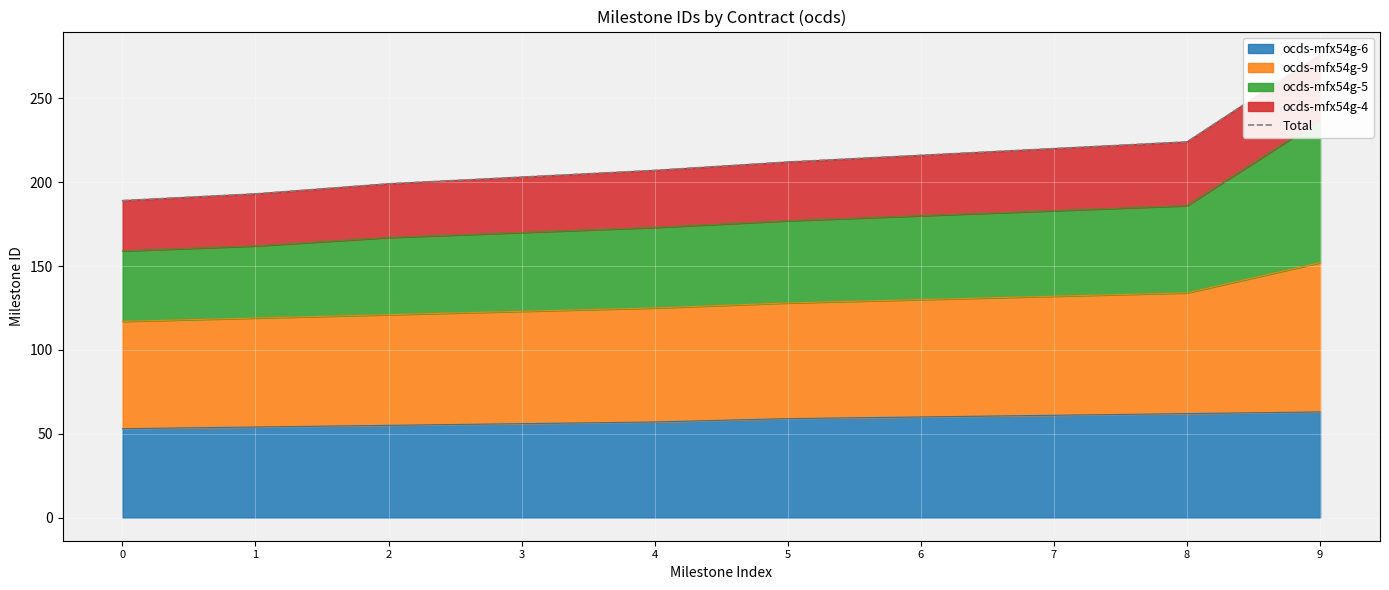

How many data points are less than 212?

5